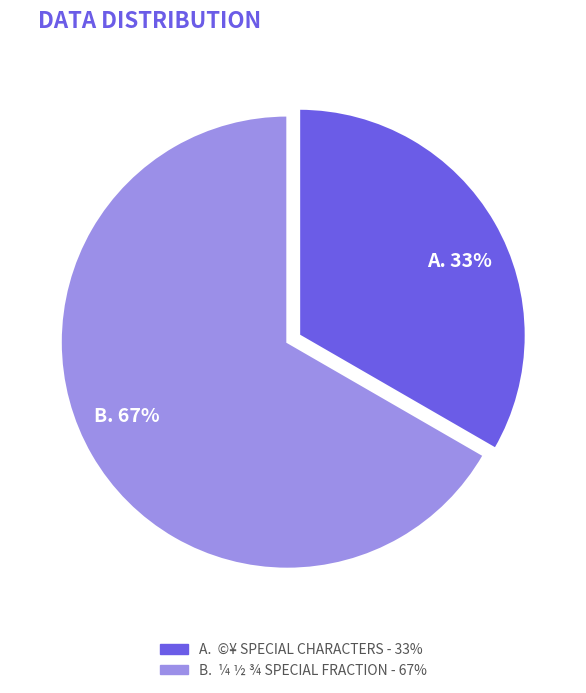

To the nearest percent, what is the average slice percentage?

50%